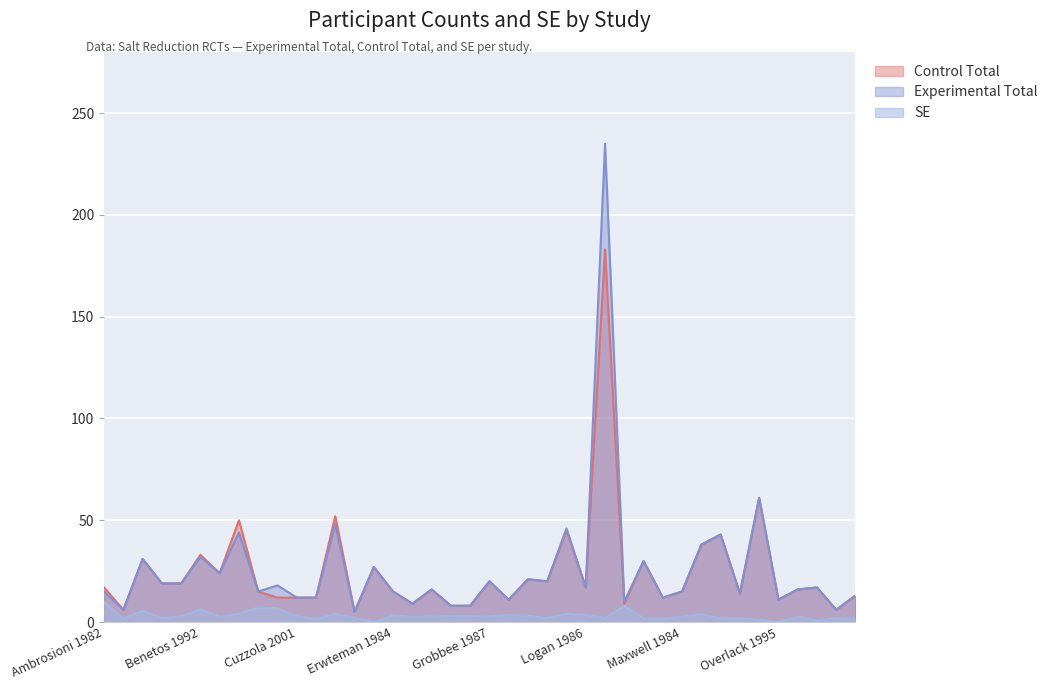

Rank the categories by Experimental Total value from highest to lowest.

MacGregor 1982, Morgan 1988, Del Rio 1993, Lawton 1988, Buckley 1994, Morgan 1978, McCarron 1997, Benetos 1992, ANHMRCDS 1986, MacGregor 1989, Egan 1991, Bruun 1990, Koolen 1984, Grobbee 1987, Kurtz 1987, ANHMRCDS 1989, Beard 1982, Carney 1991, Logan 1986, Parker 1990, Ferri 1996, Parijs 1973, Ambrosioni 1982, Cappuccio 1997, Erwteman 1984, Maxwell 1984, Morgan 1987, Redon-Mas 1993, Cuzzola 2001, DASH 2001, Mark 1975, Jula 1994, Overlack 1995, MacGregor 1987, Fagerberg 1984, Fotherby 1993, Feldman 1996, Ames 2001, Puska 1983, Dimsdale 1990